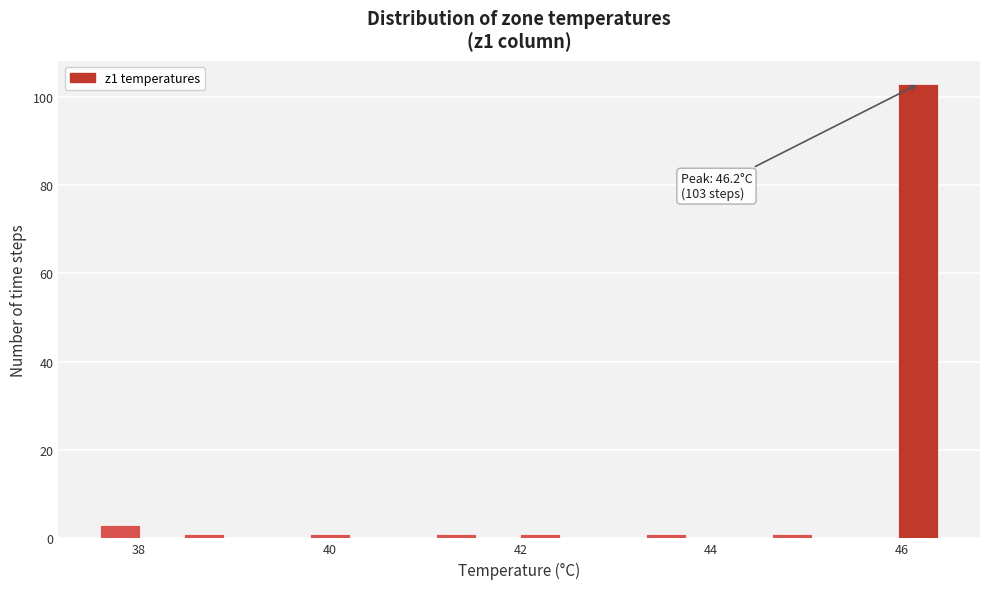

Around what value on the x-axis is the tallest bar? Give the approximate position of its centre, as read against the axis.

46.2